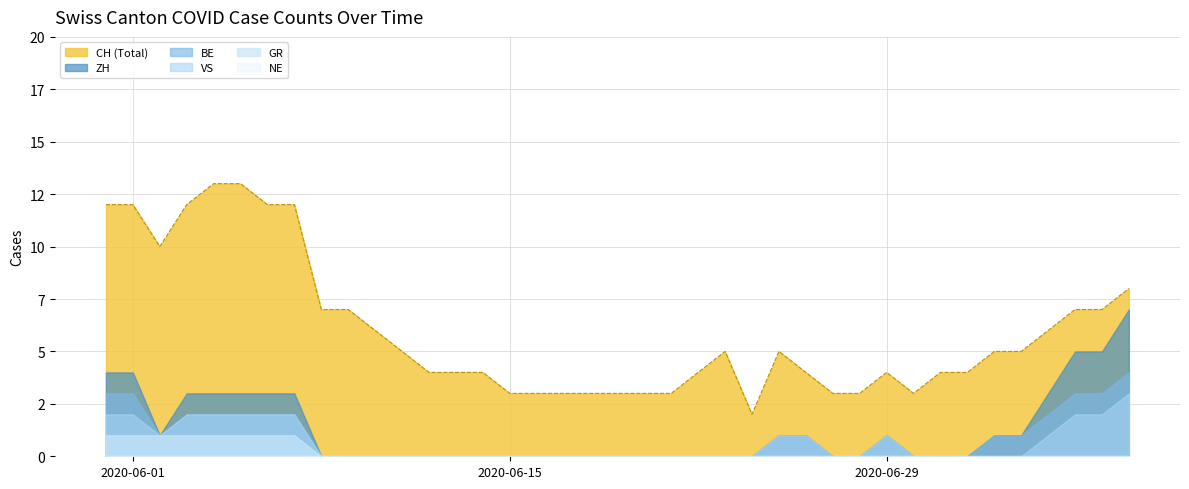

How many VS values are between 0 and 1?

12